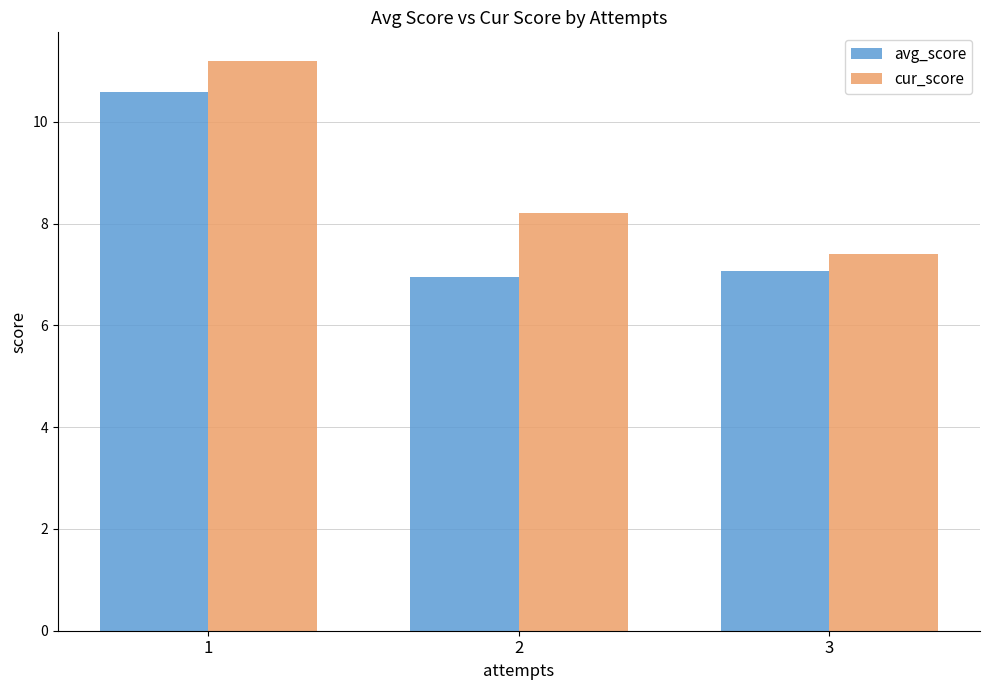

What is the lowest value of the cur_score series?

7.4